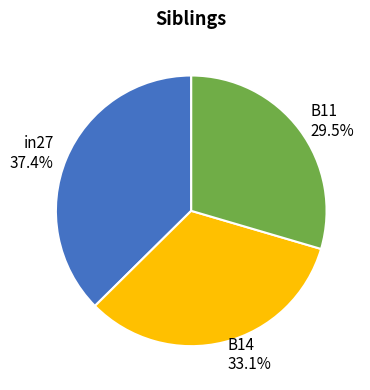

Combined, do B14 and B11 account for over 50%?

Yes